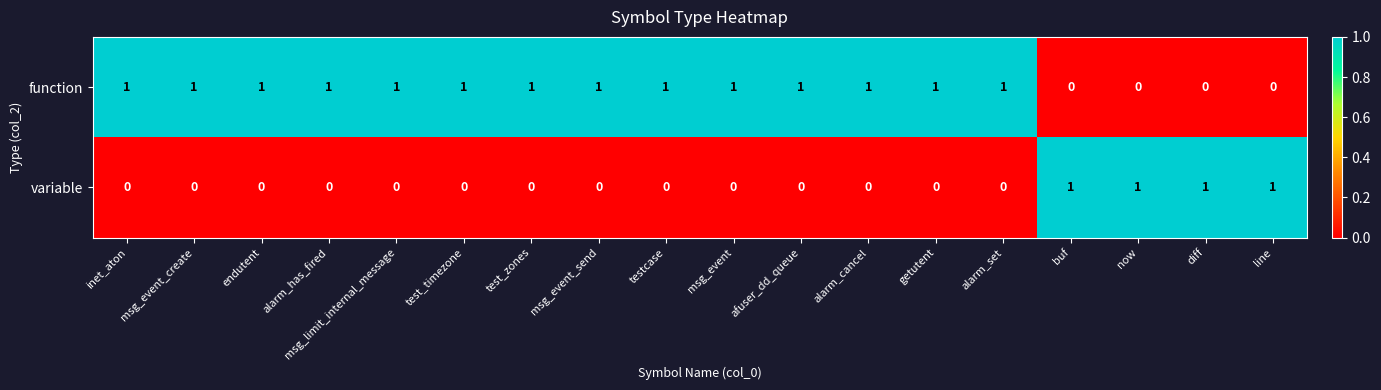

Rank the series at testcase from lowest to highest value.

variable, function